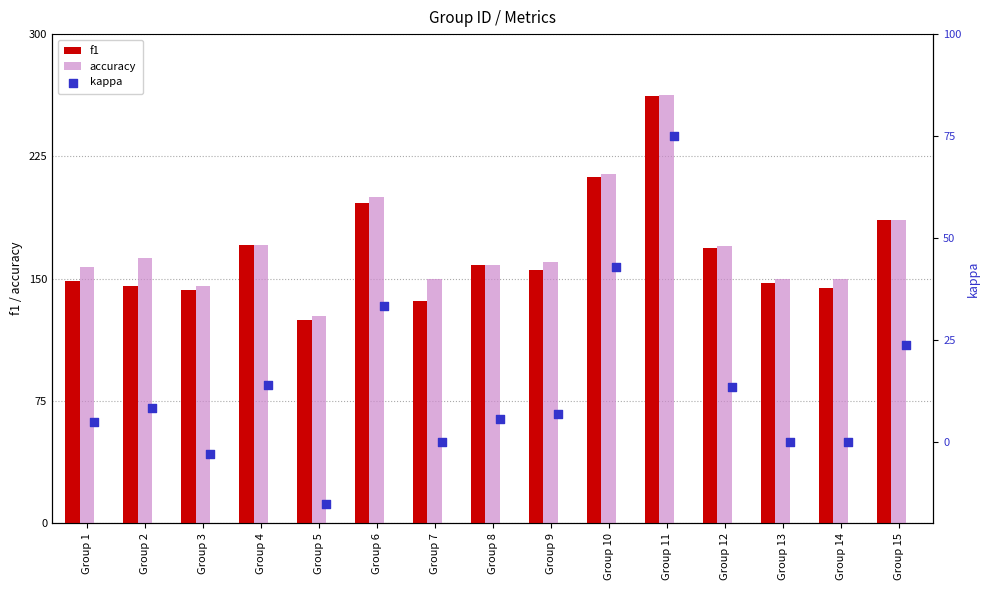

Which series contains the lowest Y value?

kappa